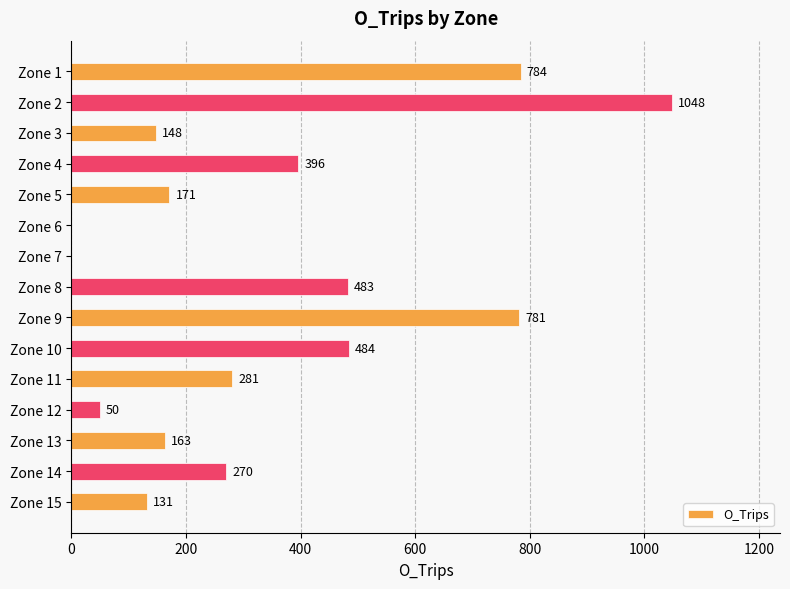

At which category does the chart reach its peak across all series?

Zone 2